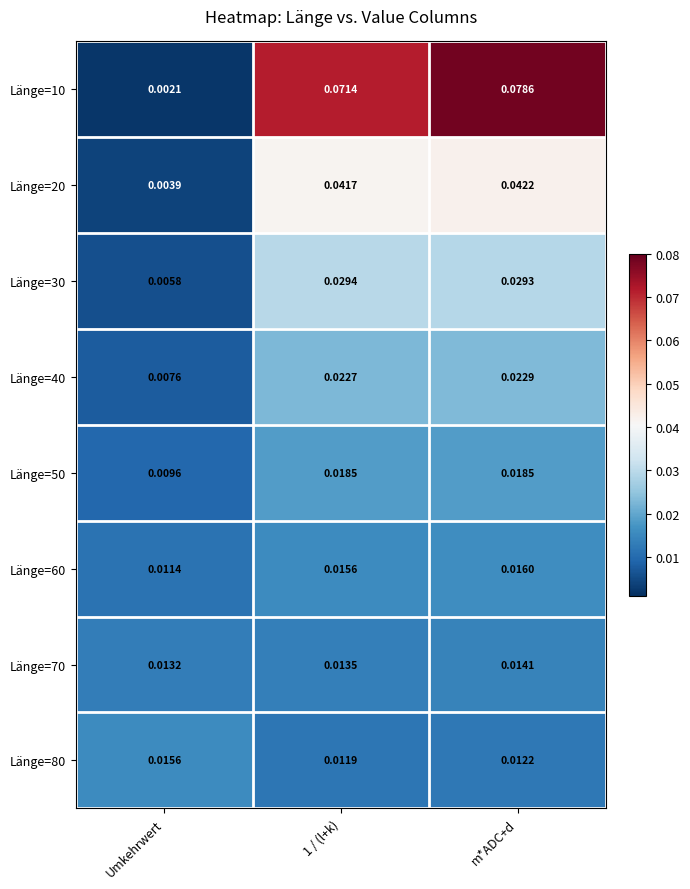

Which category has the lowest value across all series?

Umkehrwert